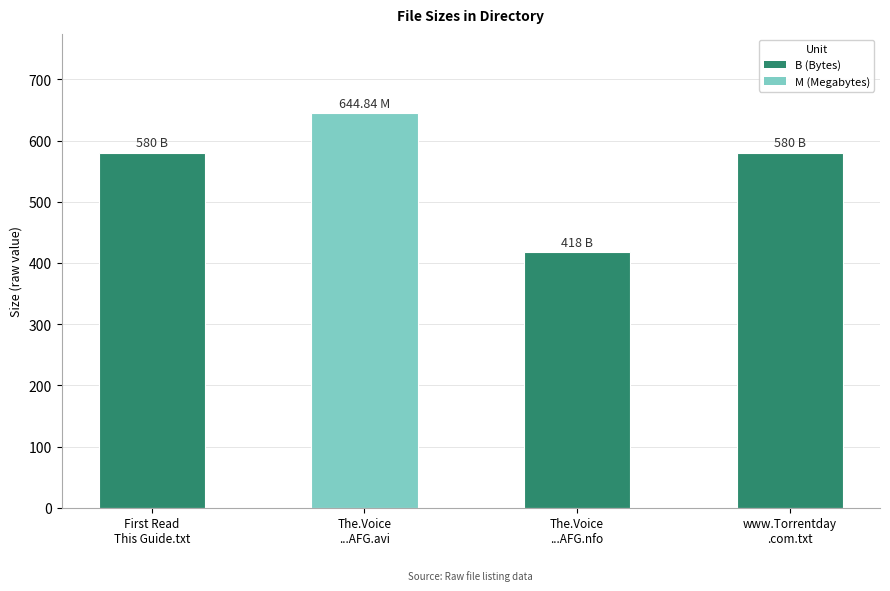

What is the difference between the maximum and minimum values?

226.8